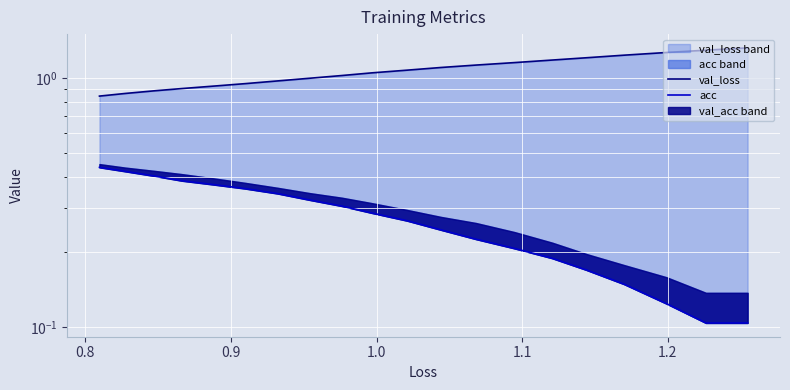

True or false: acc and val_loss cross at least once.

False